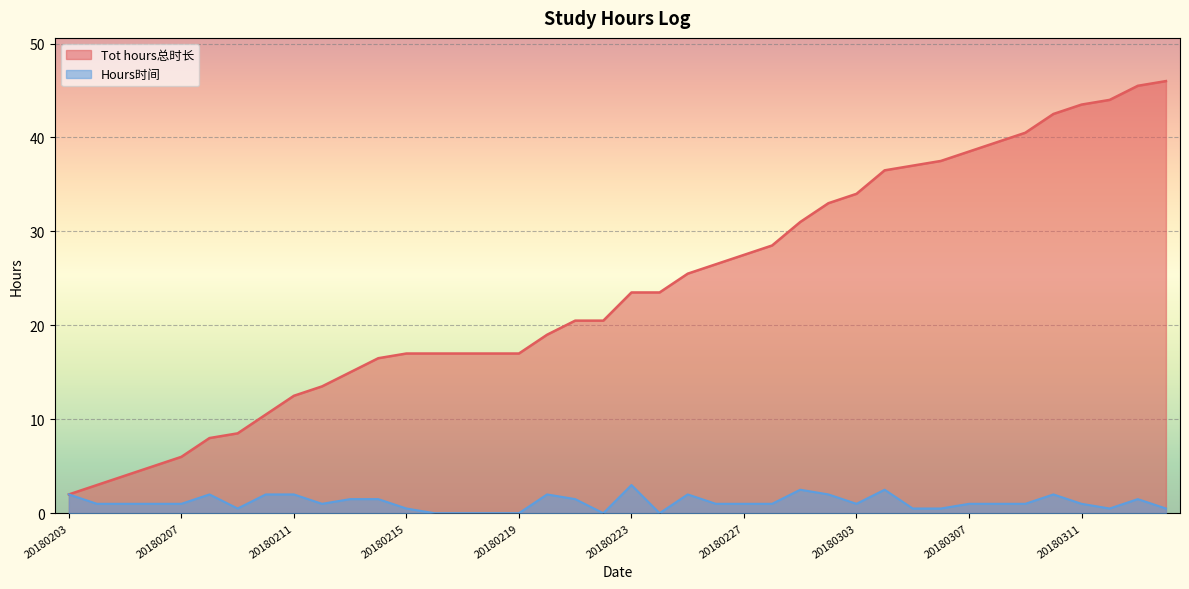

True or false: Tot hours总时长 and Hours时间 cross at least once.

False